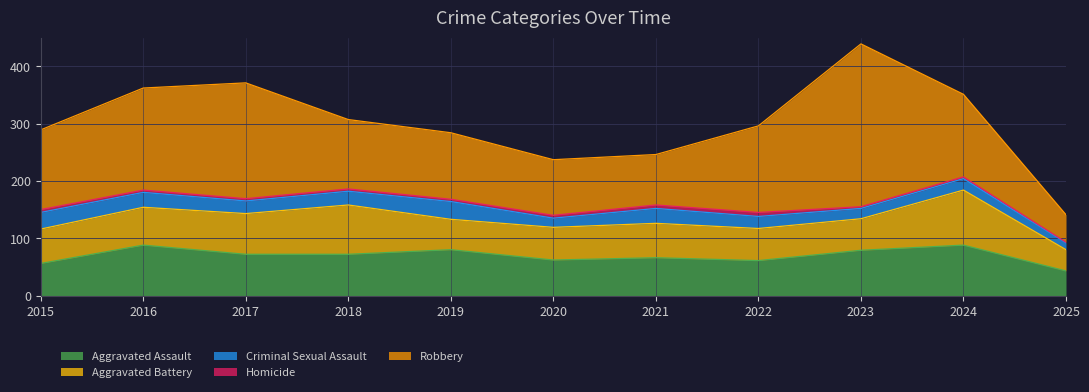

How many intersections are there between Aggravated Battery and Aggravated Assault?

5